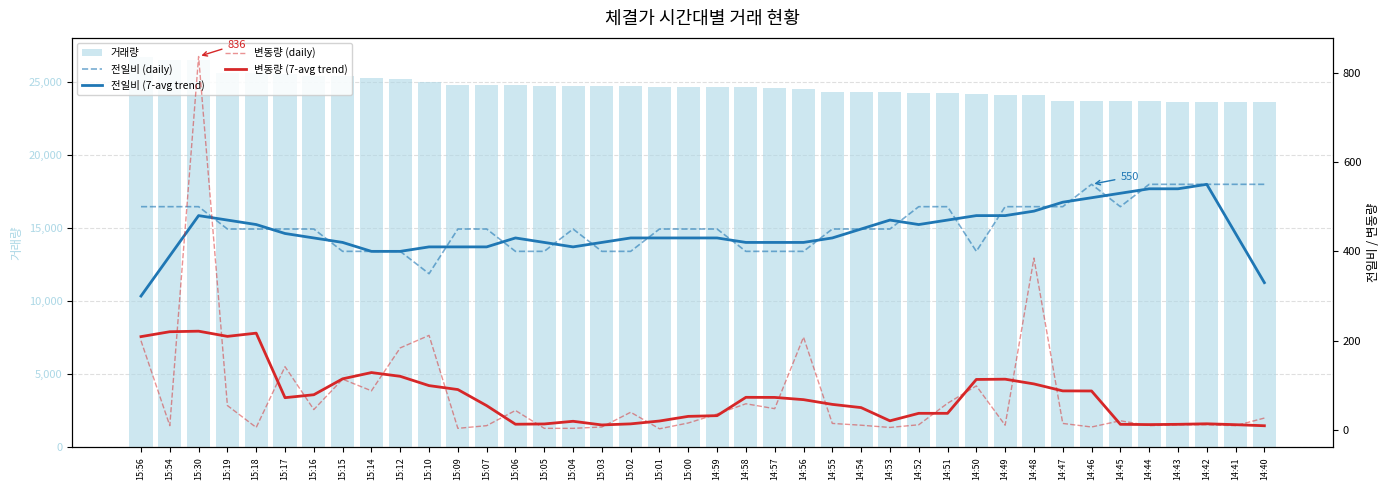

At which label does 변동량 (daily) reach its minimum?

15:01